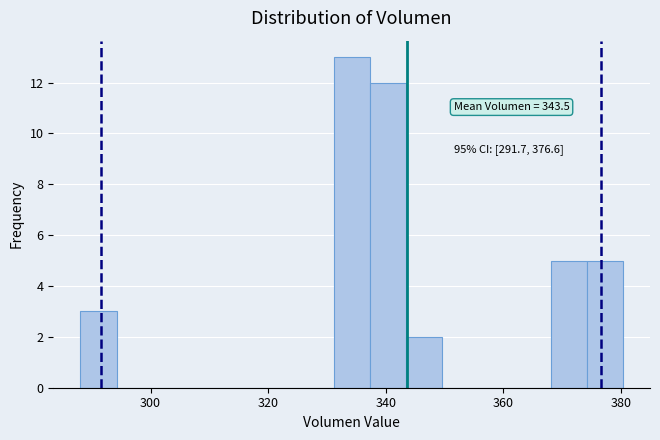

Around what value on the x-axis is the tallest bar? Give the approximate position of its centre, as read against the axis.

334